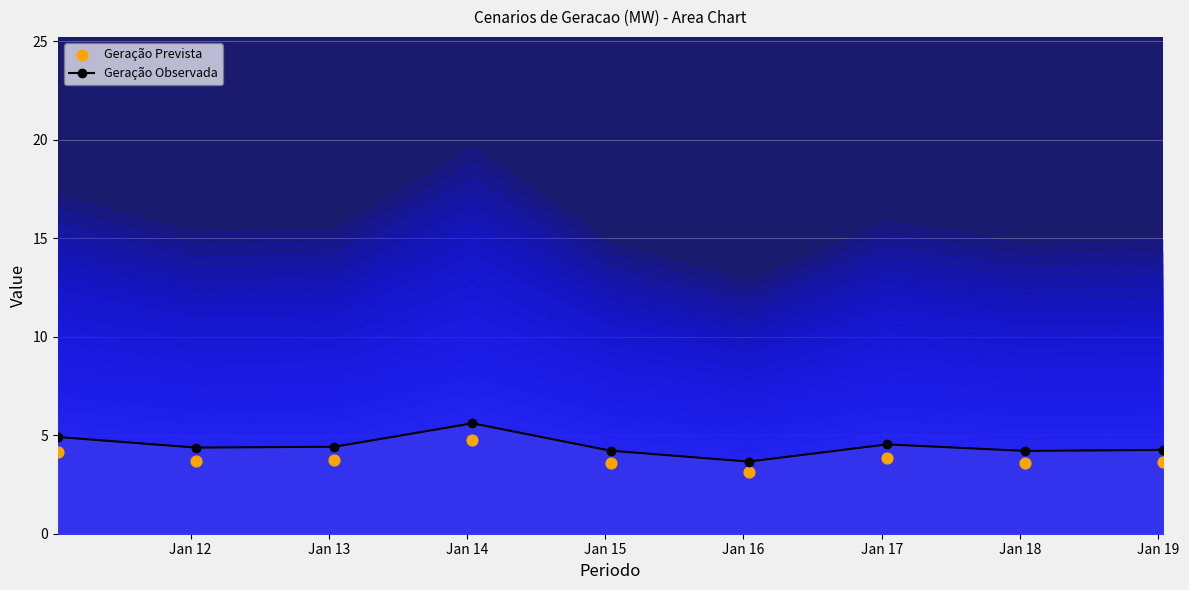

Which series reaches the minimum Y coordinate?

Geração Prevista